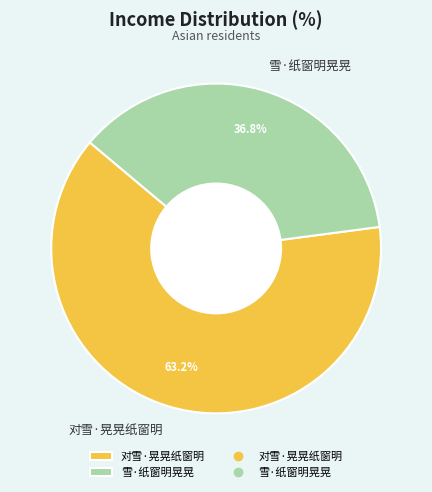

What is the largest slice in the pie chart?

对雪·晃晃纸窗明